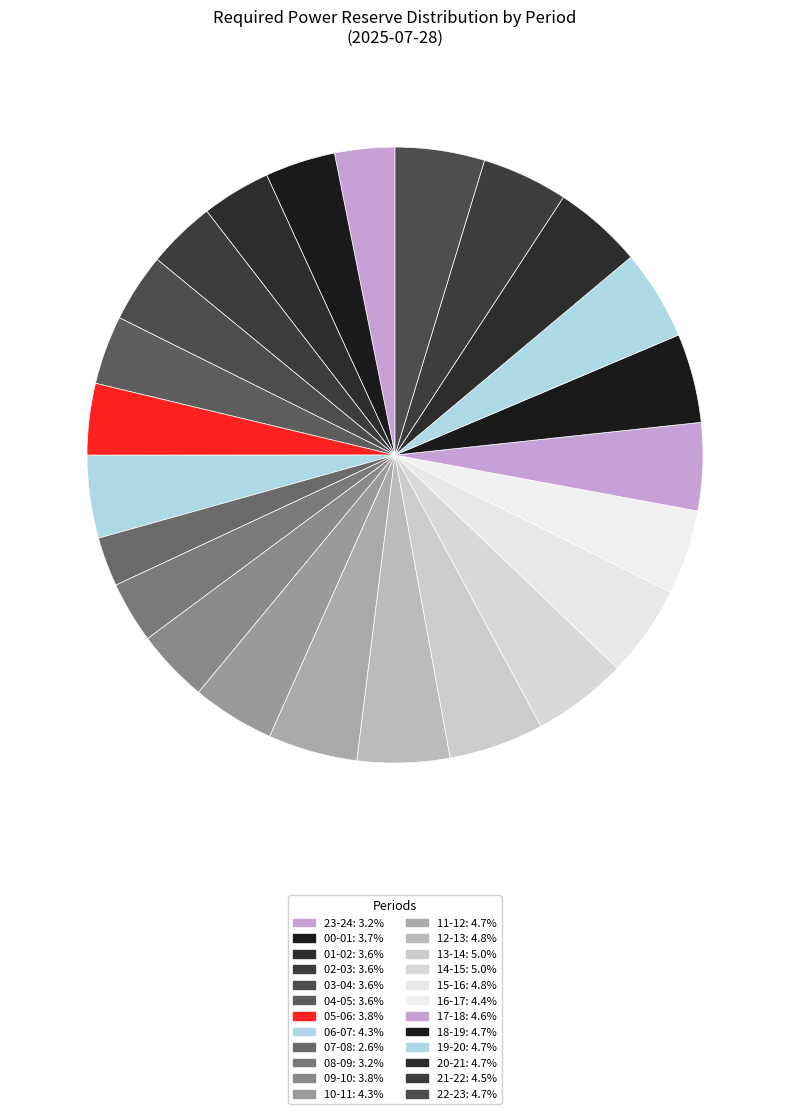

How many segments does this pie chart have?

24